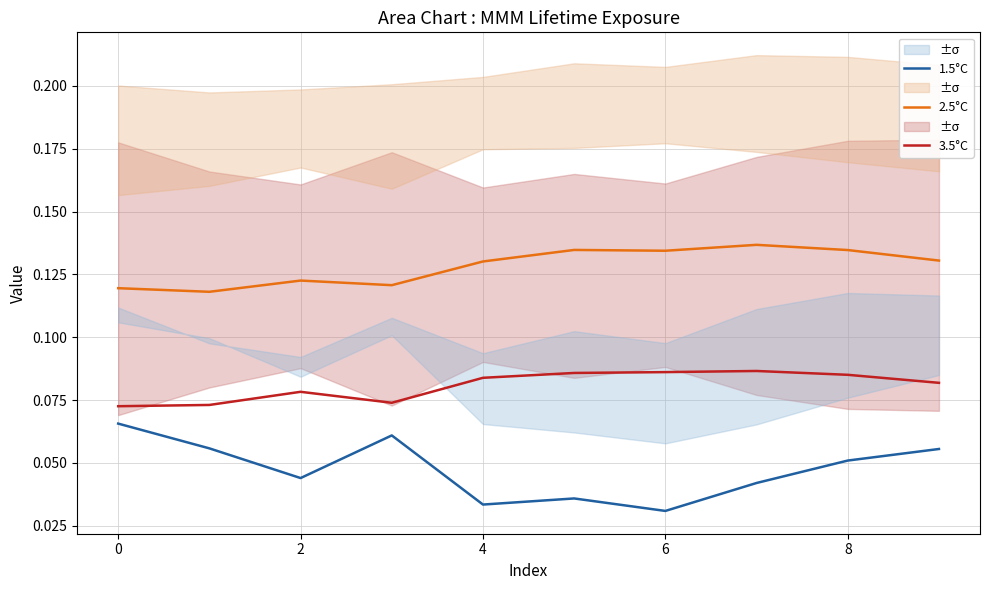

True or false: 1.5°C and 3.5°C intersect in this chart.

False